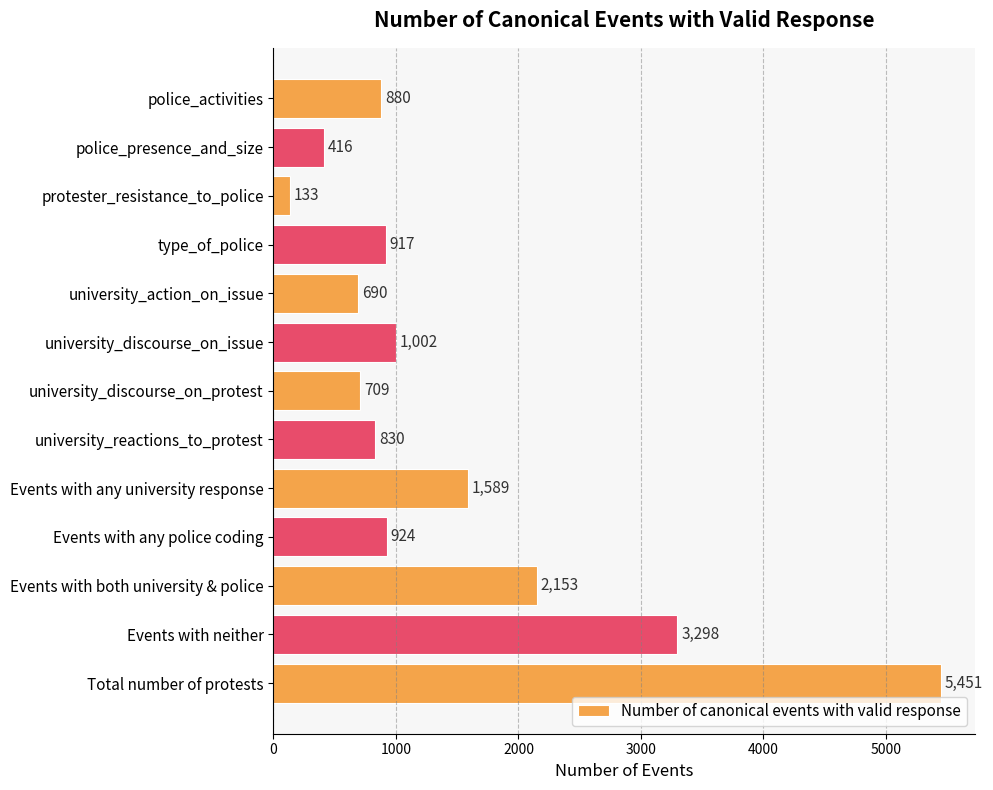

Which label corresponds to the smallest value in the chart?

protester_resistance_to_police